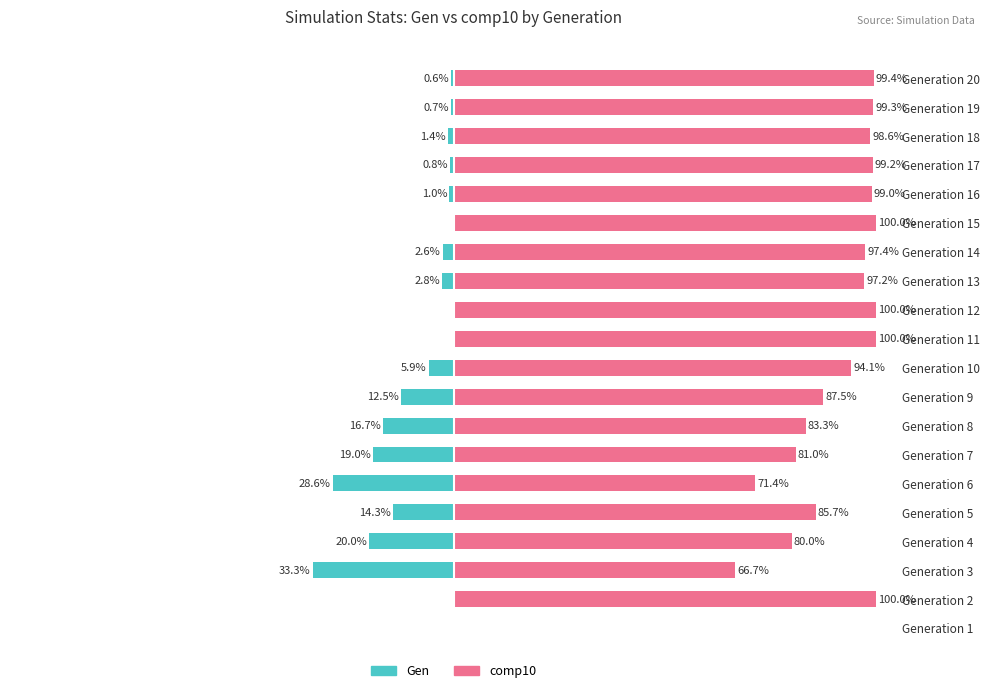

What is the label of the 11th bar from the right?

100